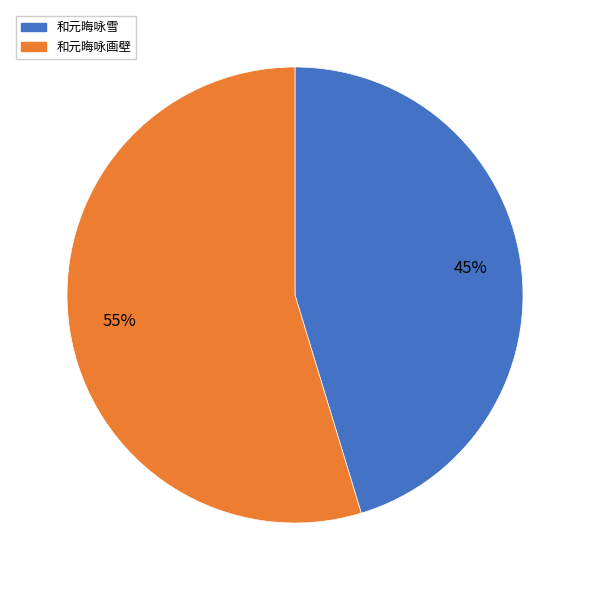

Is there any slice that represents more than half of the pie?

Yes